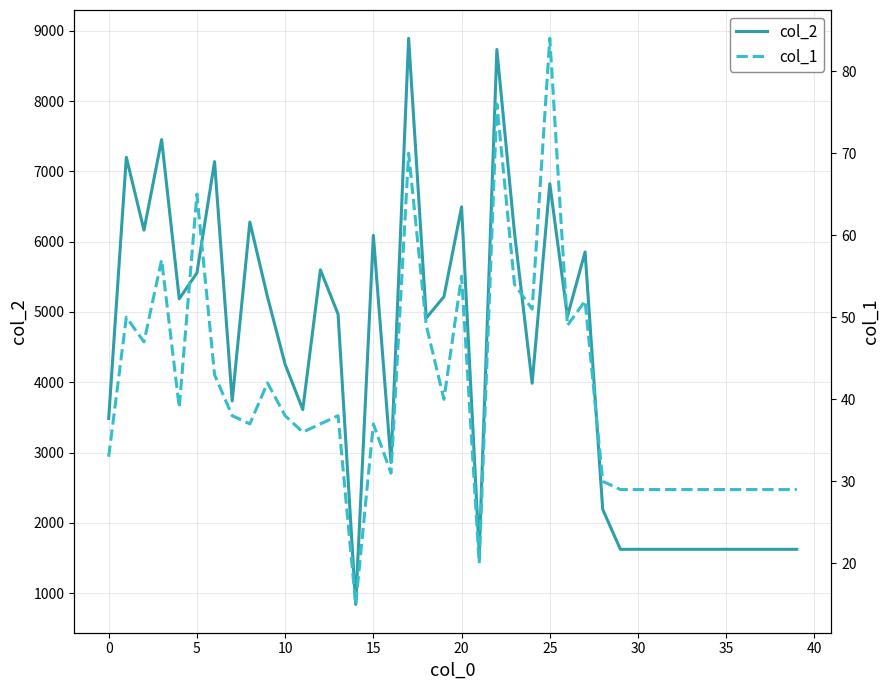

True or false: col_2 has a value of 8601 at 23.

False